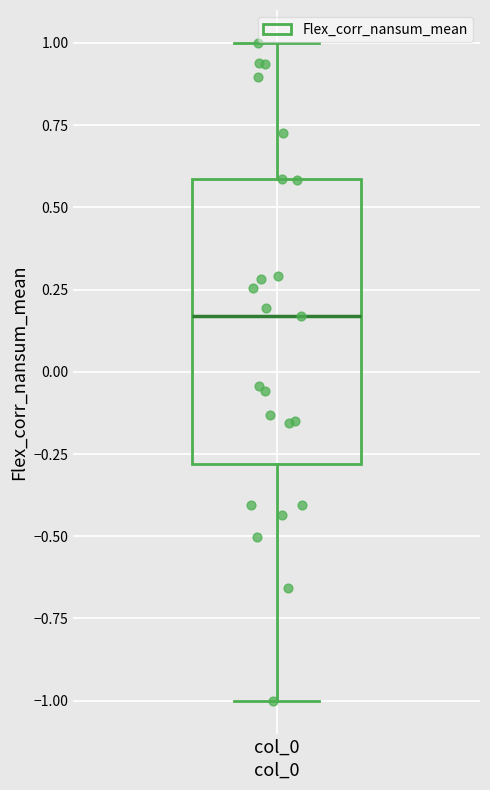

Transcribe this box plot: give where the median line is, the range the box spans, and where the two whiskers end, as read against the y-axis. The values are not printed on the chart, so give them approximately, as read against the axis.

median 0.15, box -0.30 to 0.60, whiskers -1.00 to 1.00